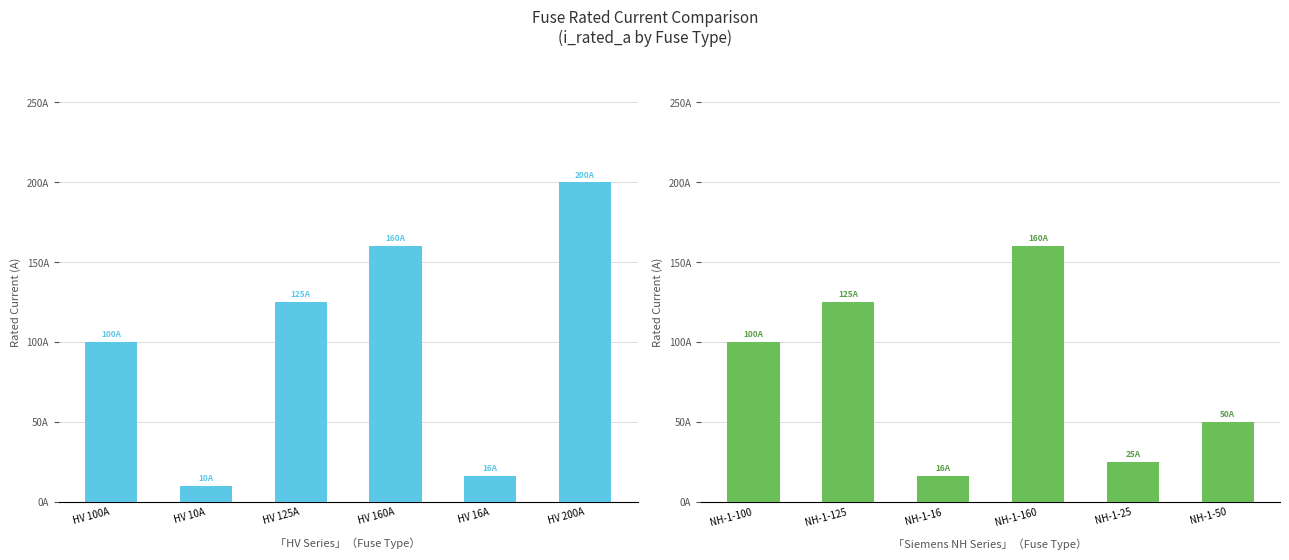

List the series in order of their peak value, highest first.

HV Series, Siemens NH Series